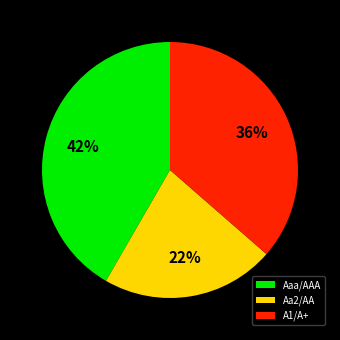

Is there any slice that represents more than half of the pie?

No